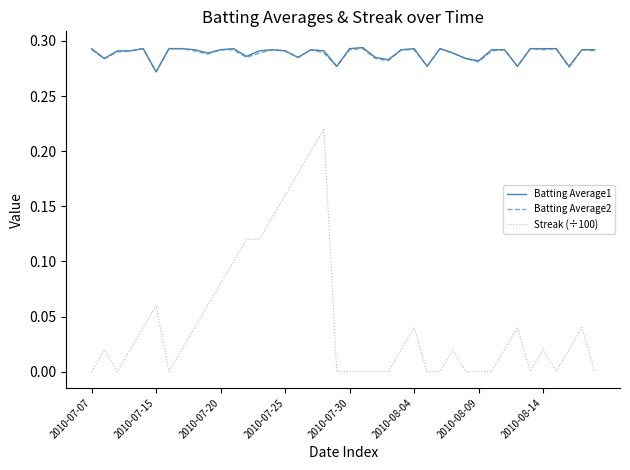

True or false: Batting Average2 and Streak (÷100) intersect in this chart.

False